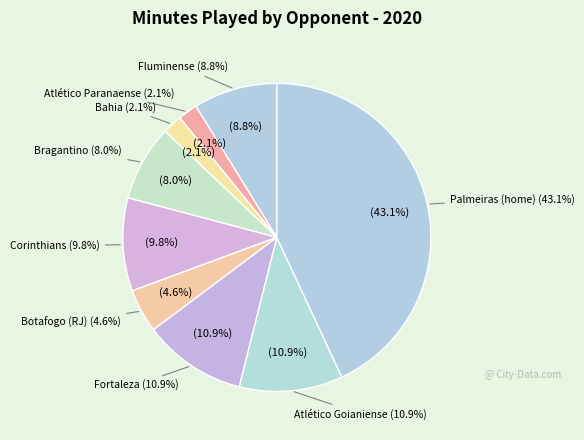

Is there any slice that represents more than half of the pie?

No